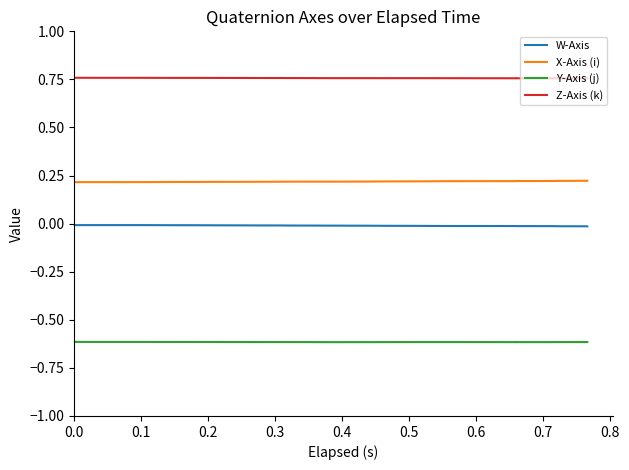

Does the chart display data point markers on the line(s)?

No